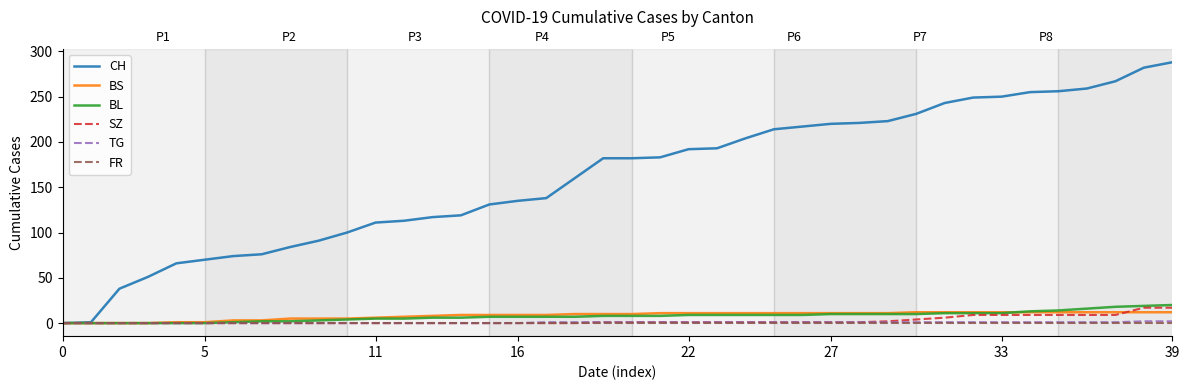

How many positive values does the TG series have?

23